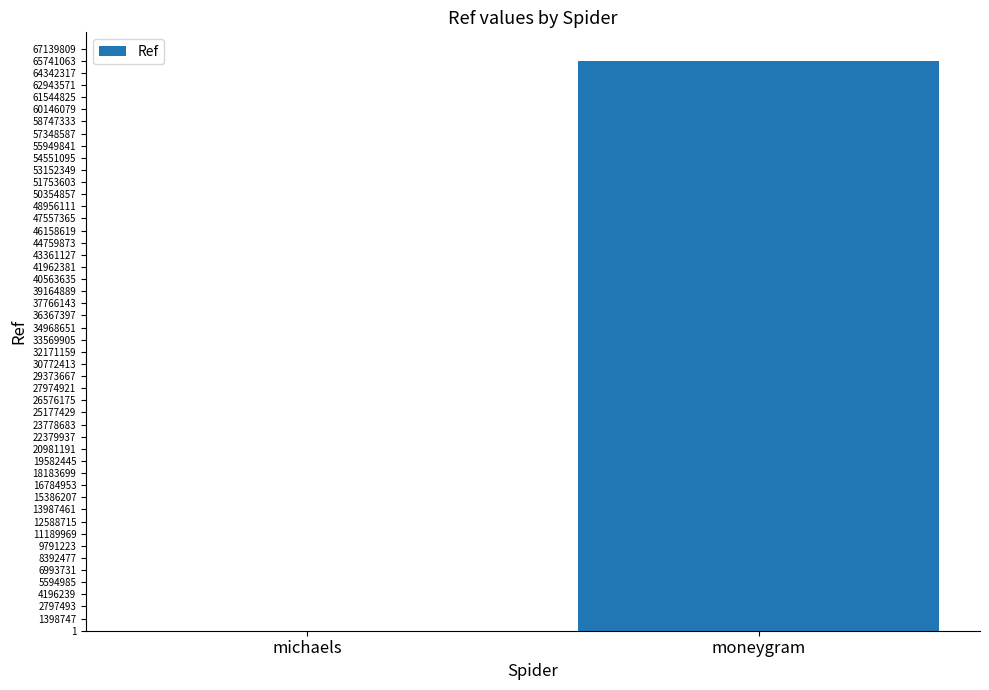

Which category has the highest value across all series?

moneygram